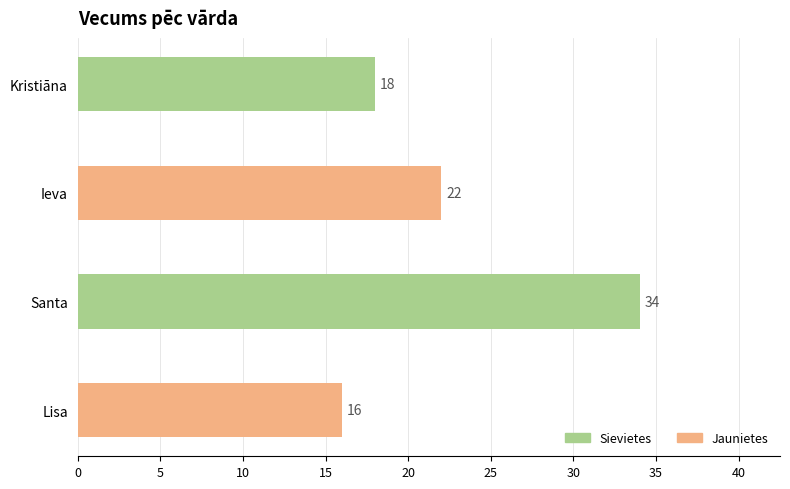

Rank the categories by value from highest to lowest.

Santa, Ieva, Kristiāna, Lisa